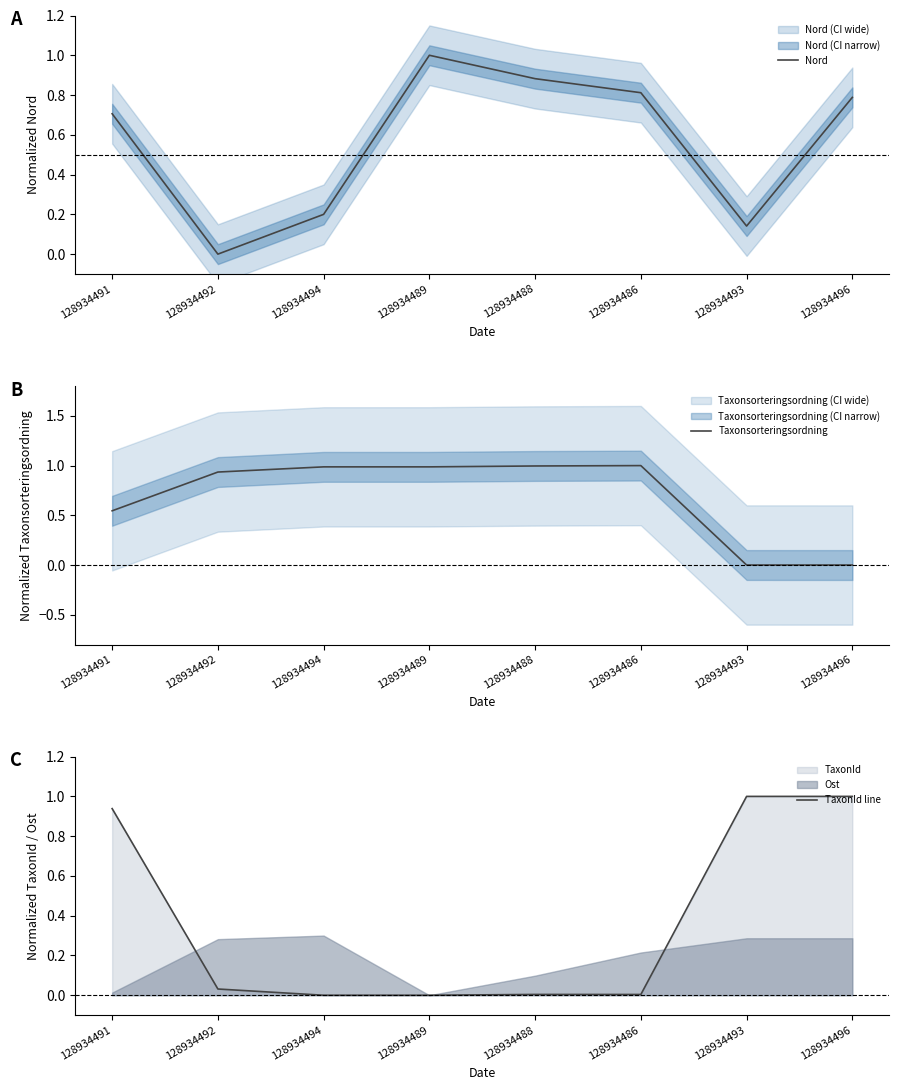

True or false: Taxonsorteringsordning has more than 2 interior local peaks.

False